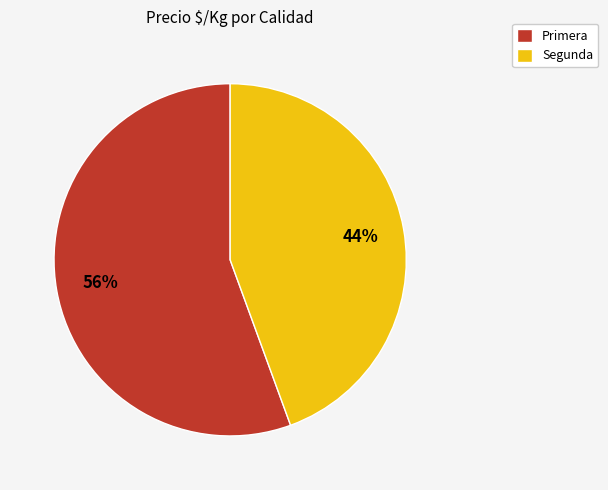

Do Segunda and Primera together represent more than half of the pie?

Yes